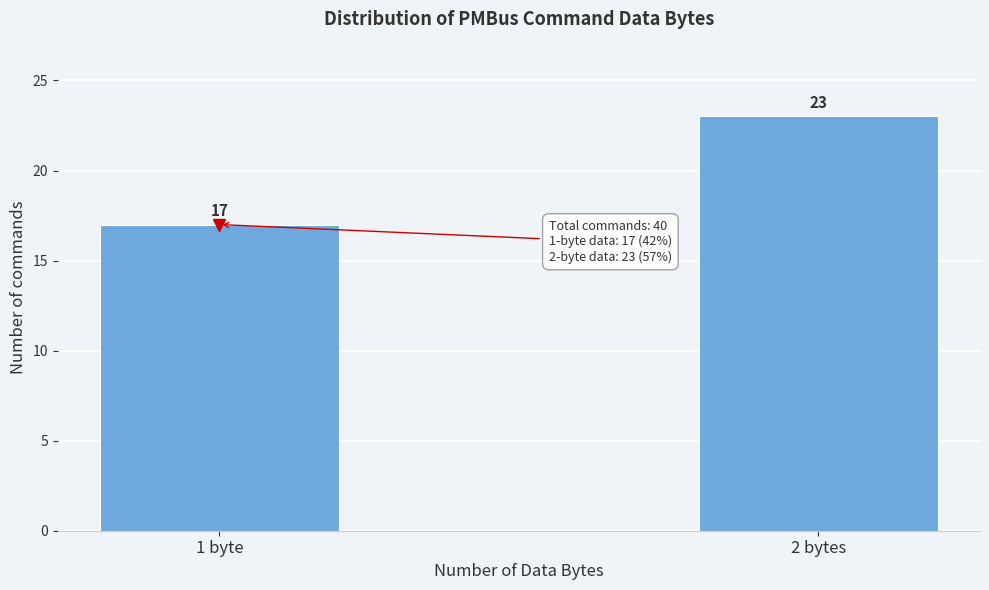

Reading left to right, what are all the values shown in this chart?

1 byte=17	2 bytes=23